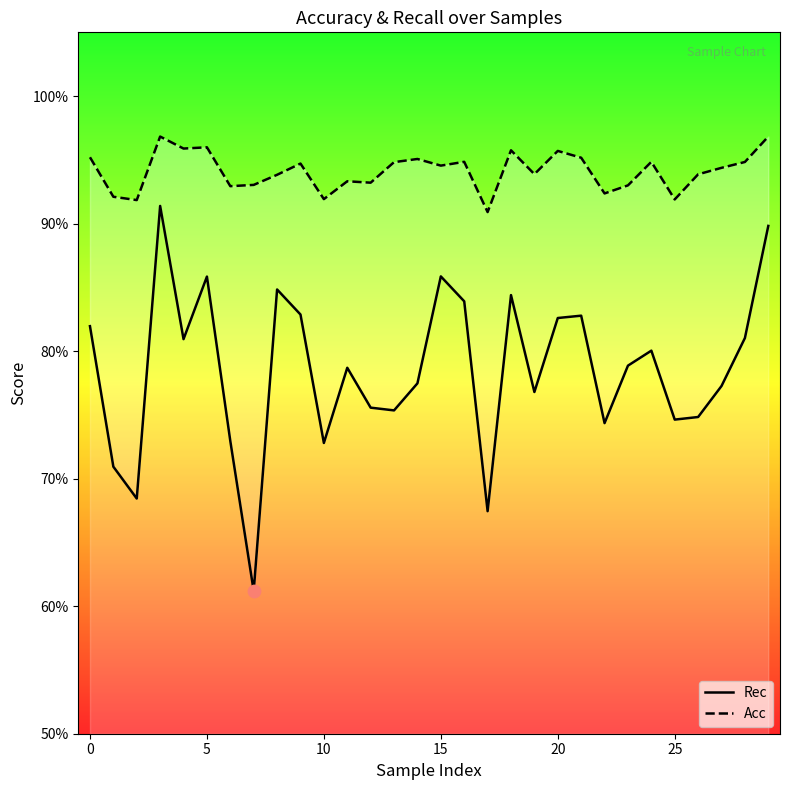

At how many categories does at least one series exceed 0?

30